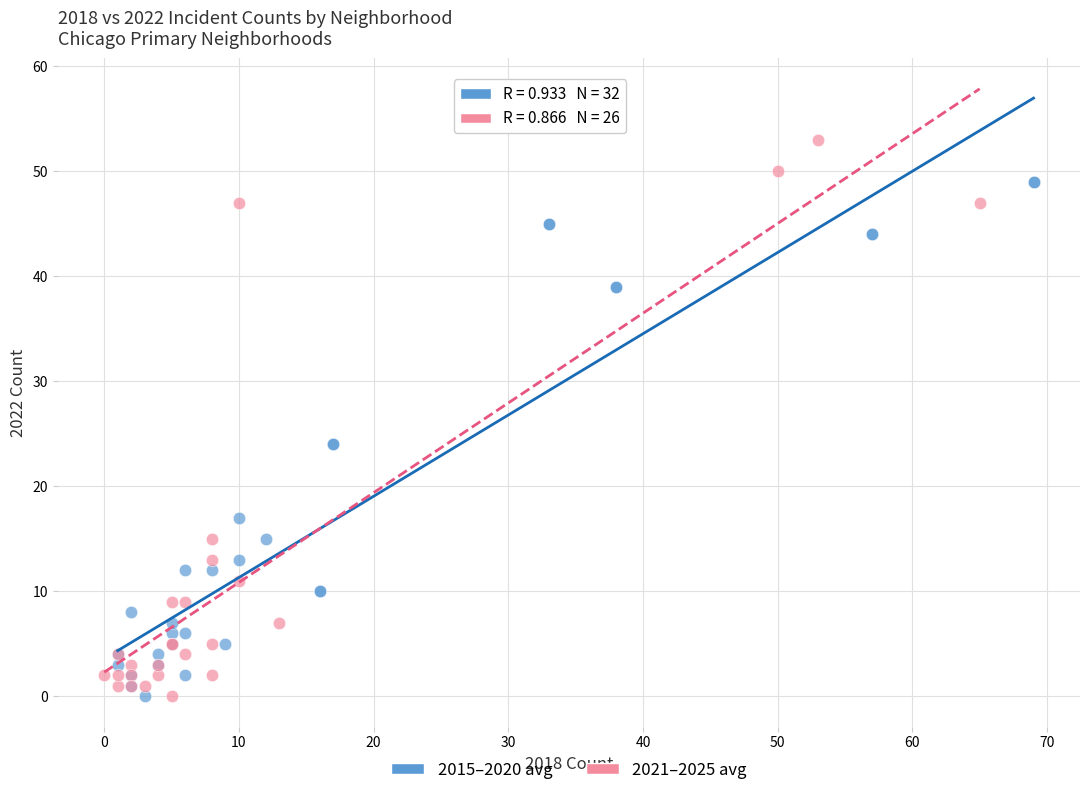

Which series has the widest spread of Y values?

2021–2025 avg